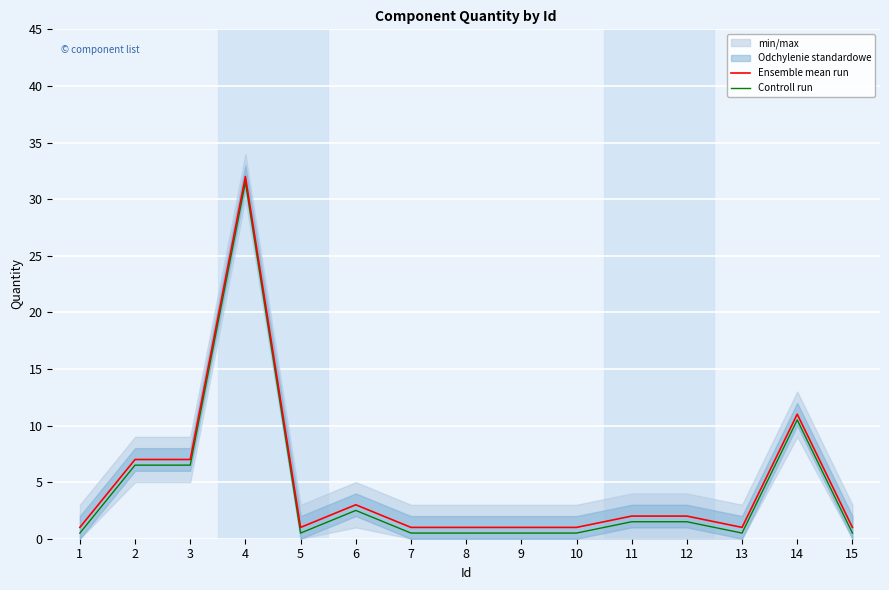

True or false: Controll run has more than 1 interior local peaks.

True